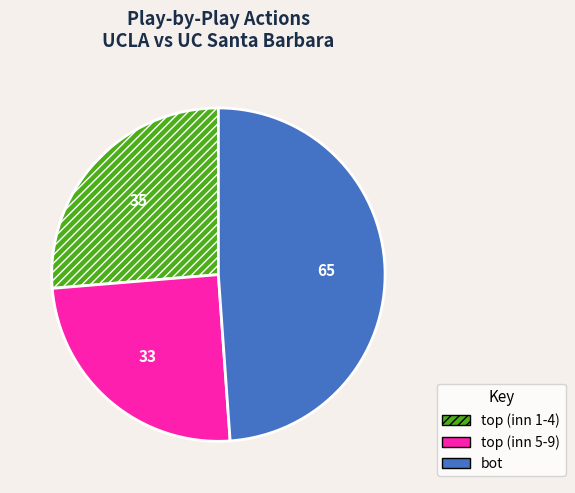

Which category has the smallest portion of the pie?

top (inn 5-9)